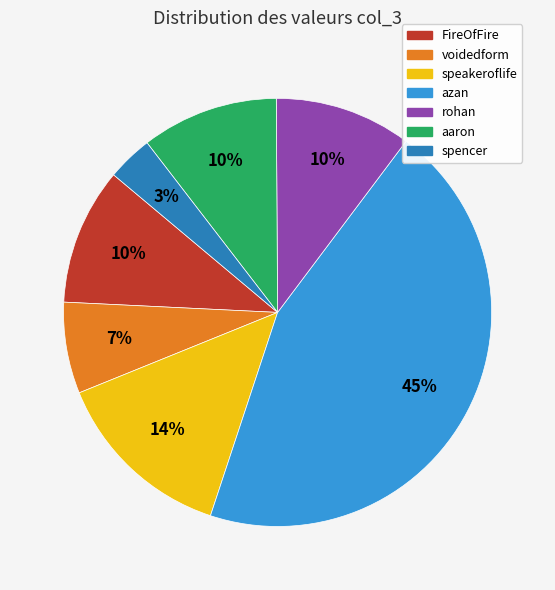

Which slice is the largest?

azan